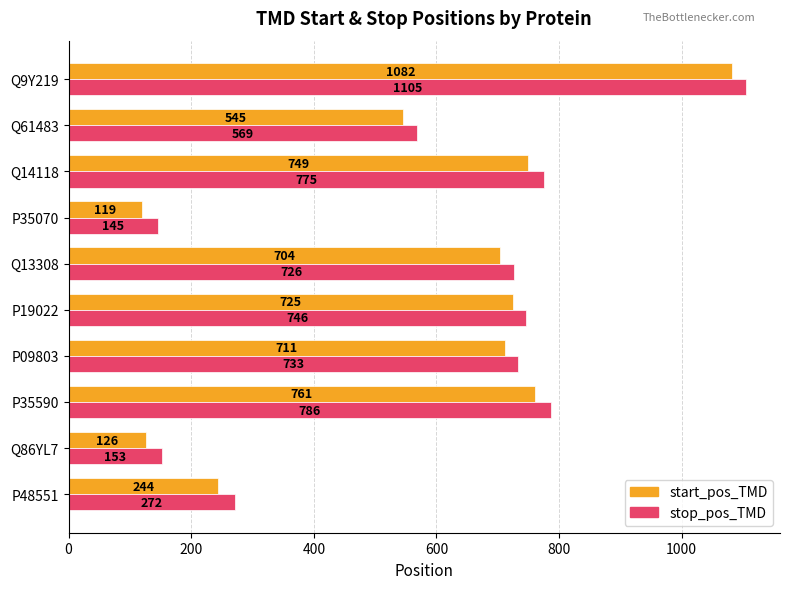

What is the greatest value displayed?

1105